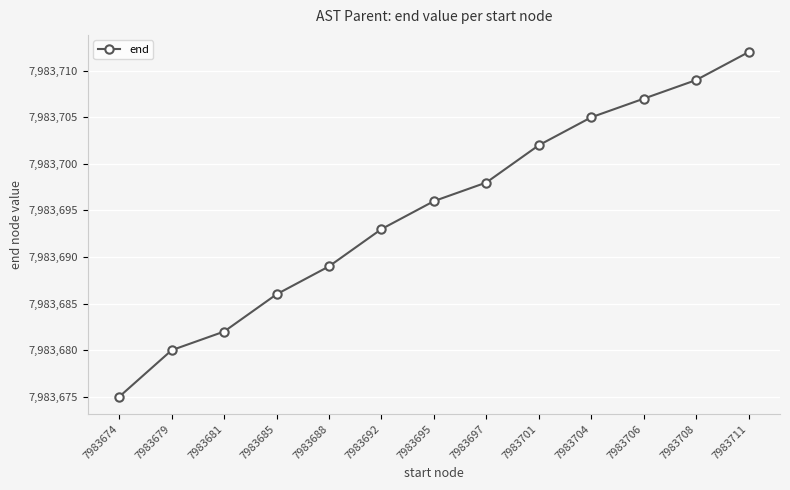

Reading left to right, list all the values displayed in this chart.

7983675	7983680	7983682	7983686	7983689	7983693	7983696	7983698	7983702	7983705	7983707	7983709	7983712